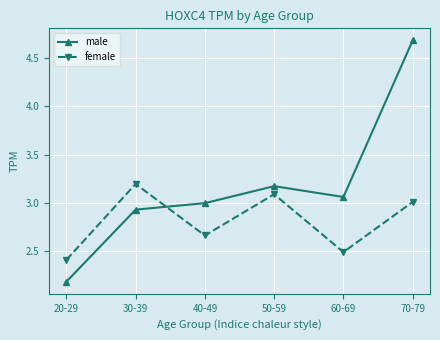

At which category does the chart reach its minimum across all series?

20-29